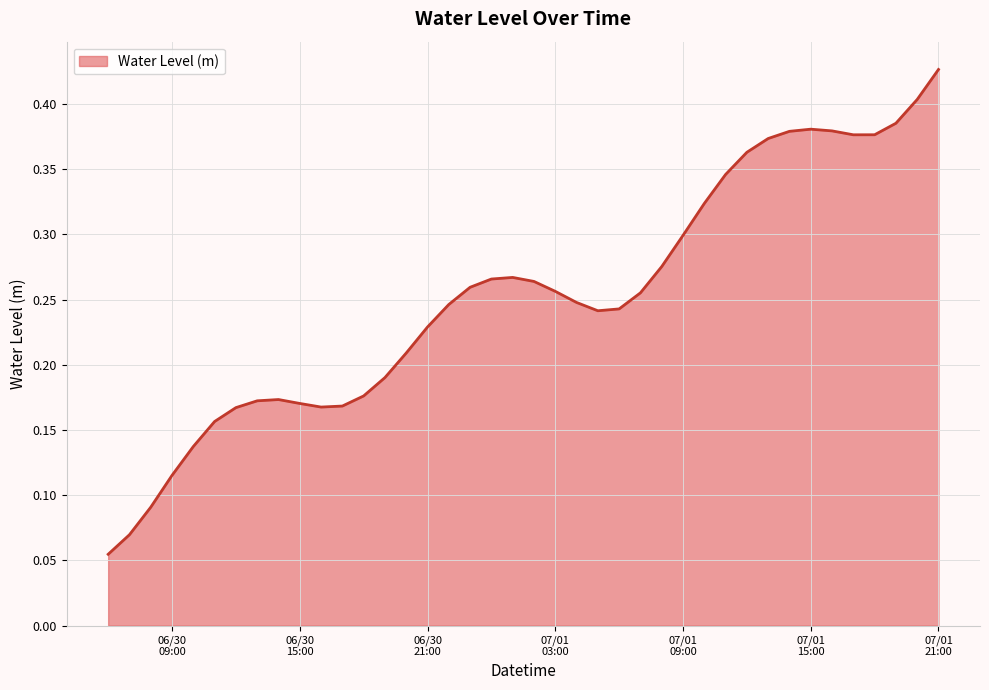

Does the chart display data point markers on the line(s)?

No